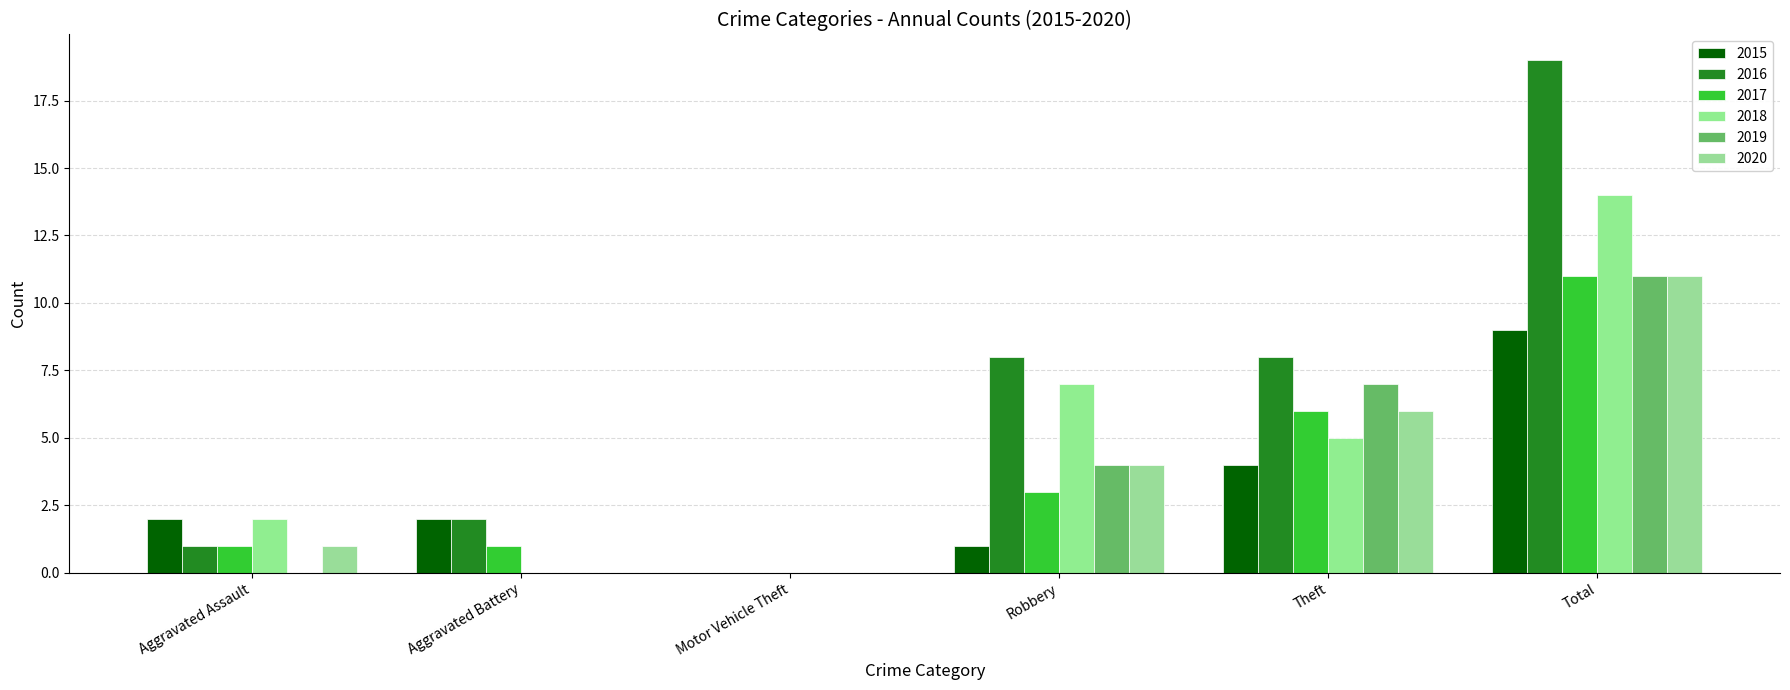

Reading left to right, what are all the values shown in this chart?

2015: 2	2	0	1	4	9
2016: 1	2	0	8	8	19
2017: 1	1	0	3	6	11
2018: 2	0	0	7	5	14
2019: 0	0	0	4	7	11
2020: 1	0	0	4	6	11